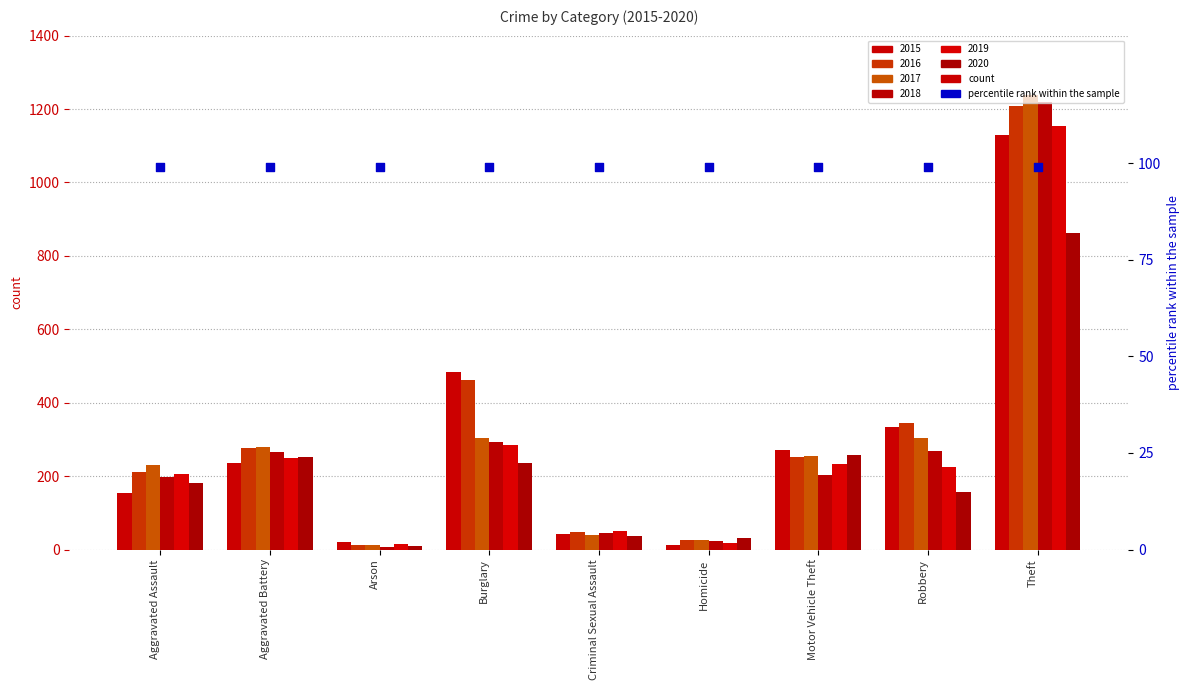

At which category is the sum across all series the highest?

Theft